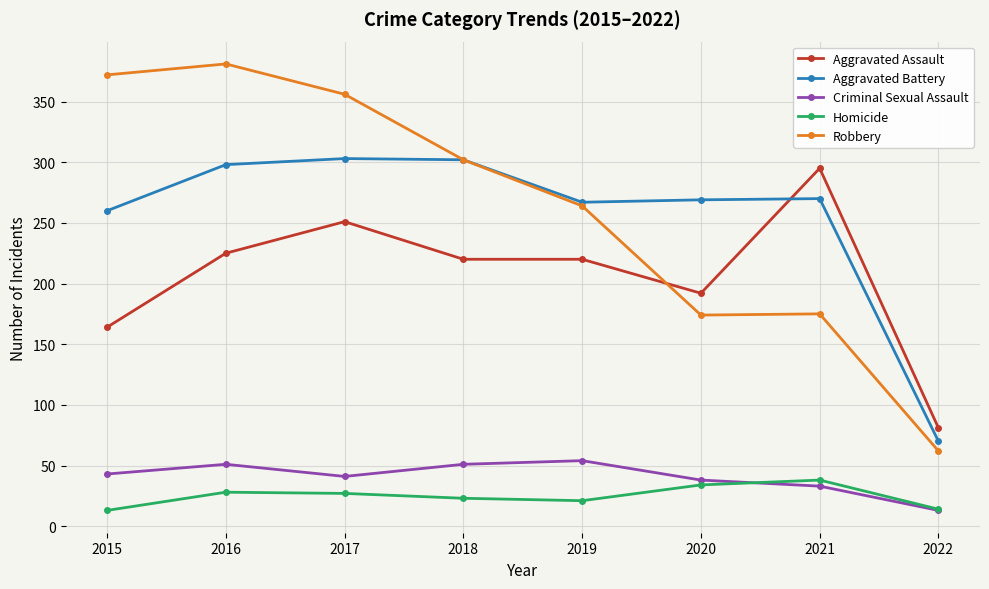

True or false: Aggravated Battery has more than 1 points higher than both neighbors.

True